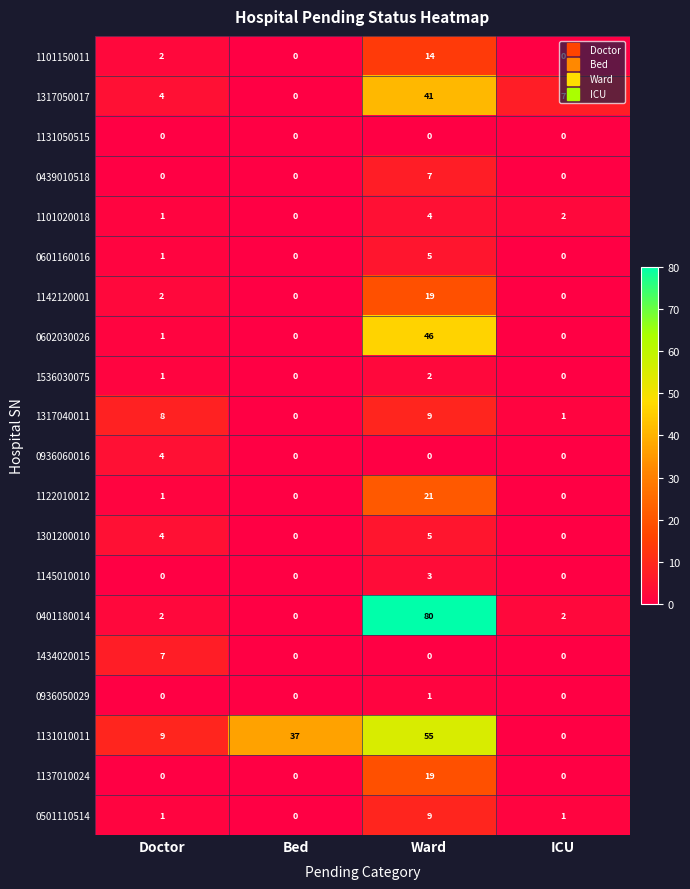

True or false: 0936050029 has a value of -1 at Doctor.

False